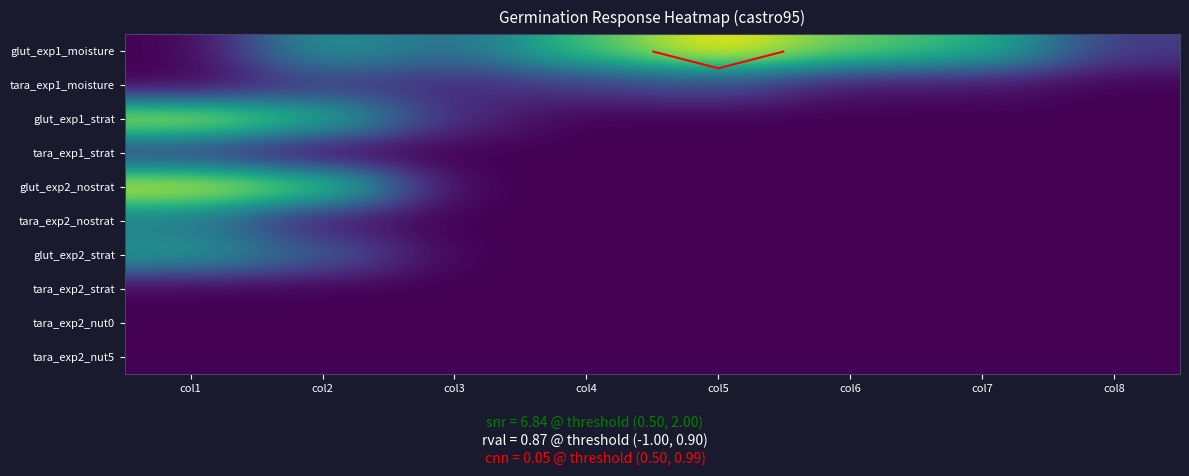

Which series has the widest spread of values?

glut_exp1_moisture